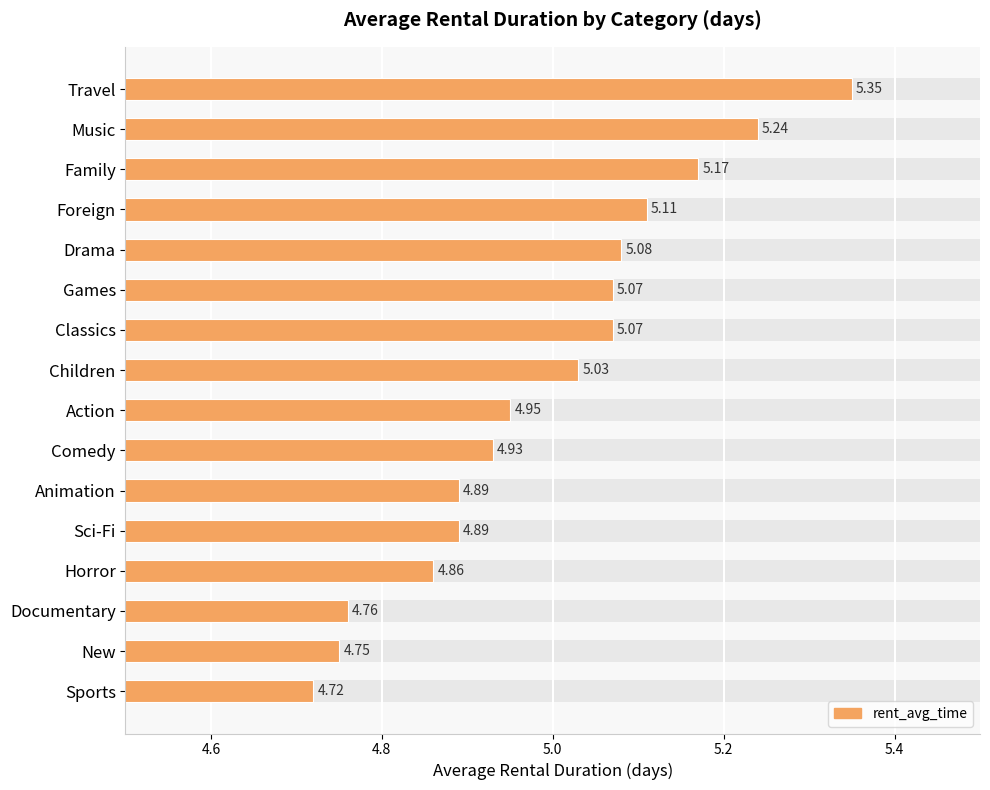

What is the maximum value shown in the chart?

5.3